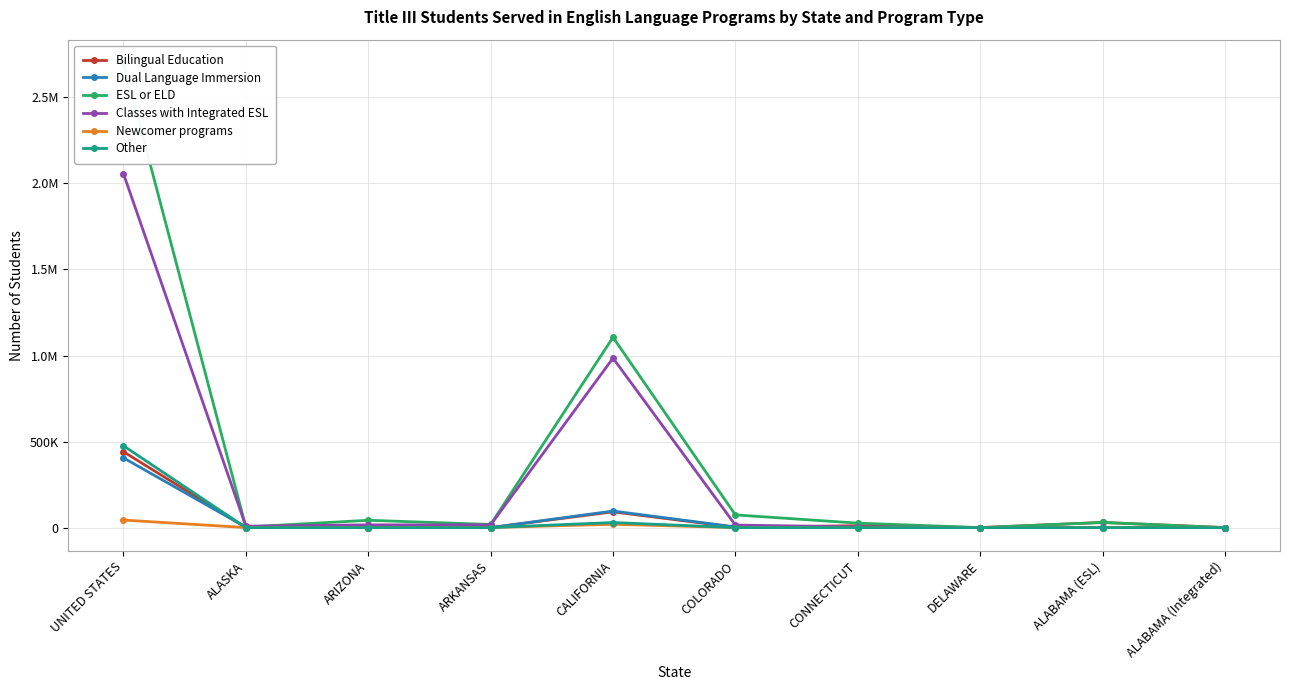

What is the highest value of the ESL or ELD series?

2700646